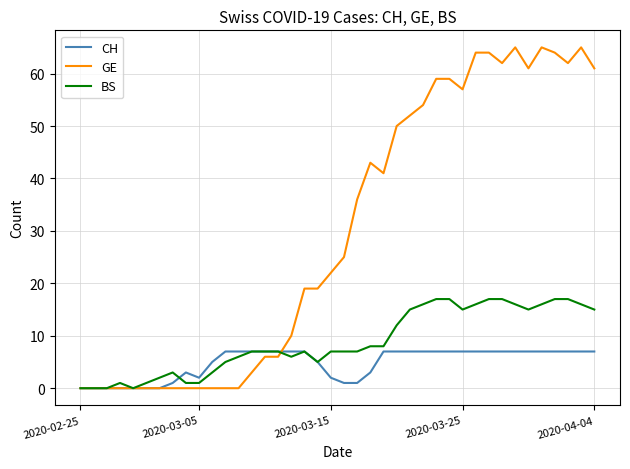

What is the maximum value shown in the chart?

65